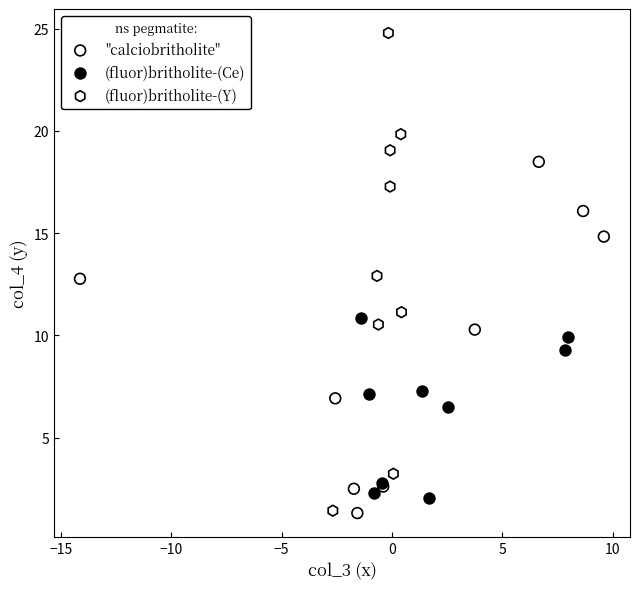

What are all the series names shown in the legend?

"calciobritholite", (fluor)britholite-(Ce), (fluor)britholite-(Y)